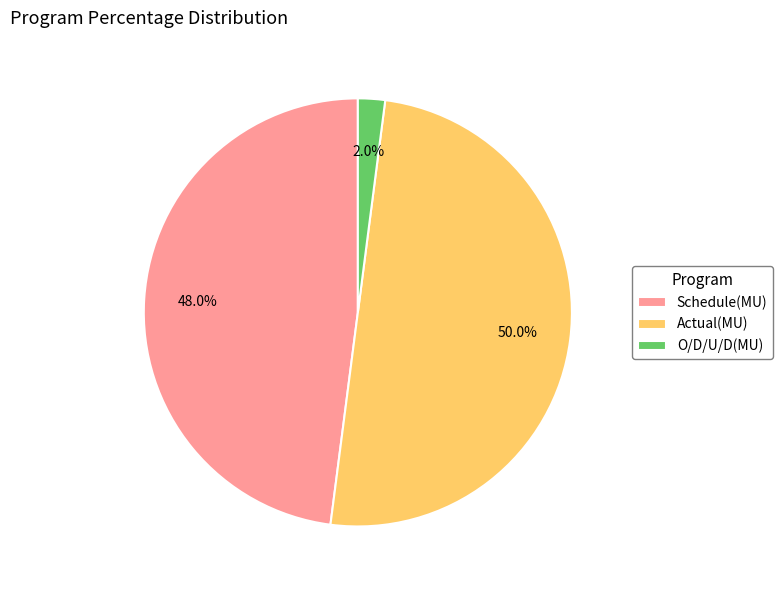

Is Schedule(MU) the majority of the pie?

No